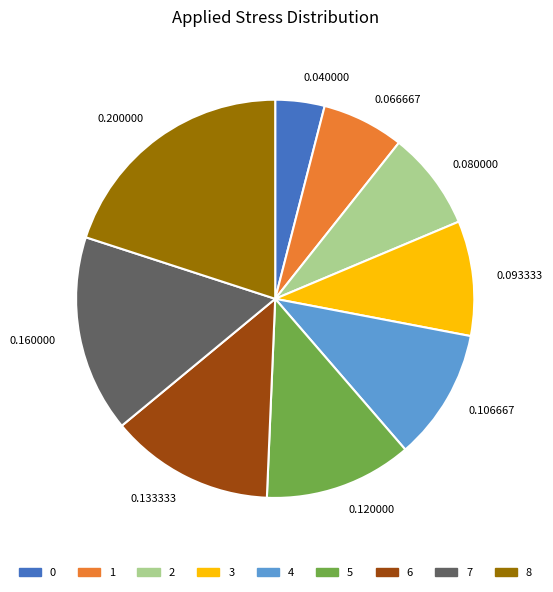

Rank the categories by value from highest to lowest.

0.200000, 0.160000, 0.133333, 0.120000, 0.106667, 0.093333, 0.080000, 0.066667, 0.040000